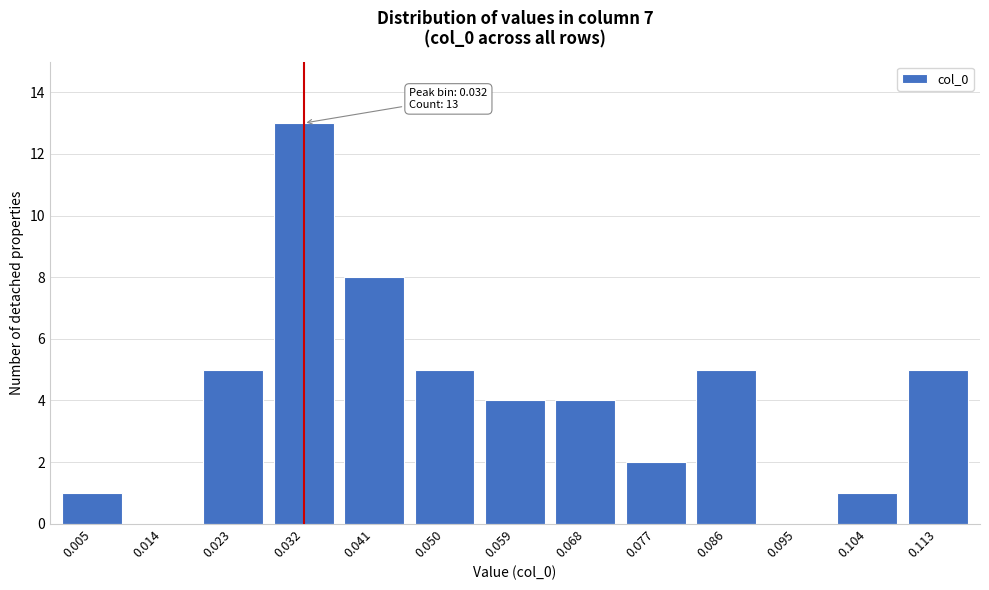

Reading left to right, what are all the values shown in this chart?

0.005=1	0.014=0	0.023=5	0.032=13	0.041=8	0.050=5	0.059=4	0.068=4	0.077=2	0.086=5	0.095=0	0.104=1	0.113=5